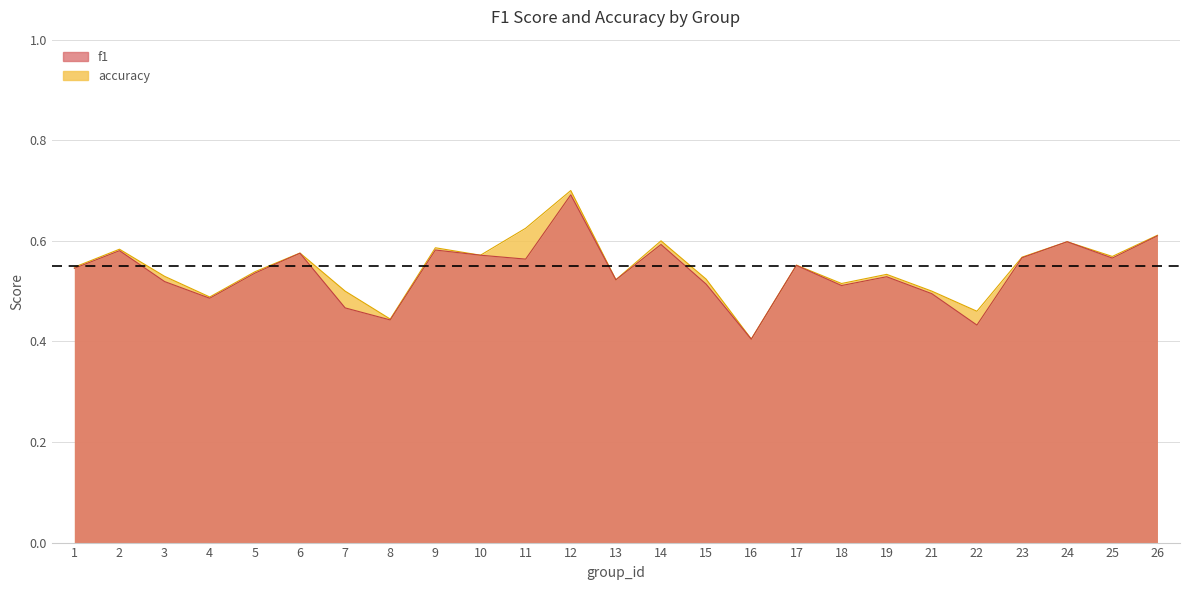

List the series in order of their overall mean, highest first.

accuracy, f1